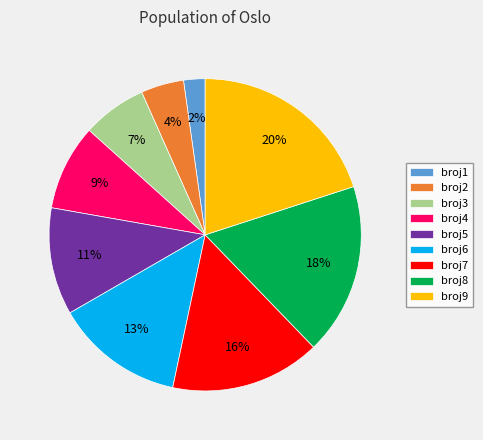

Which has a higher value, broj8 or broj6?

broj8